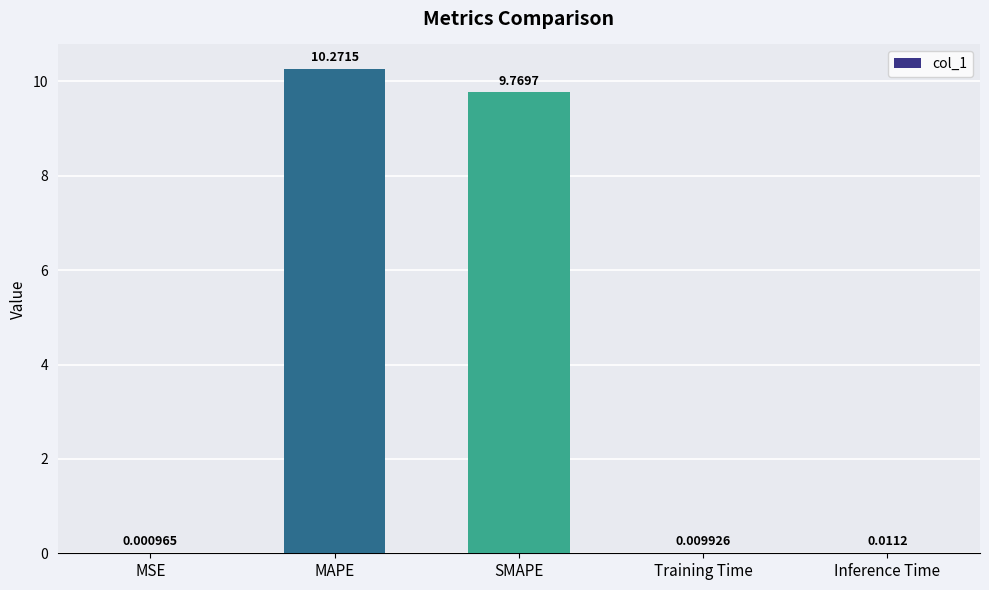

What is the sum of all values?

20.1